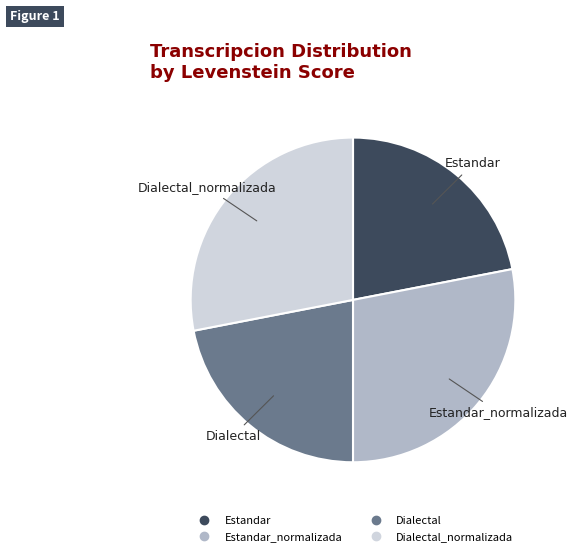

Is there a majority slice in this chart?

No